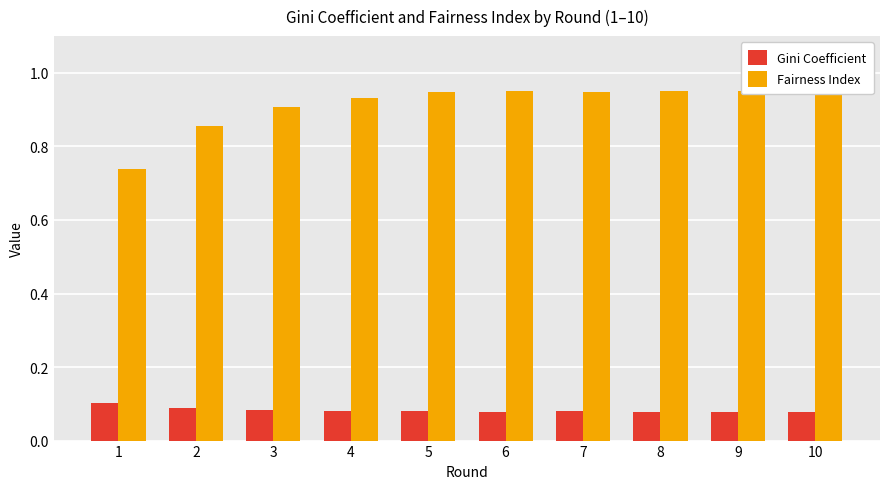

Rank the series by their maximum value, from highest to lowest.

Fairness Index, Gini Coefficient